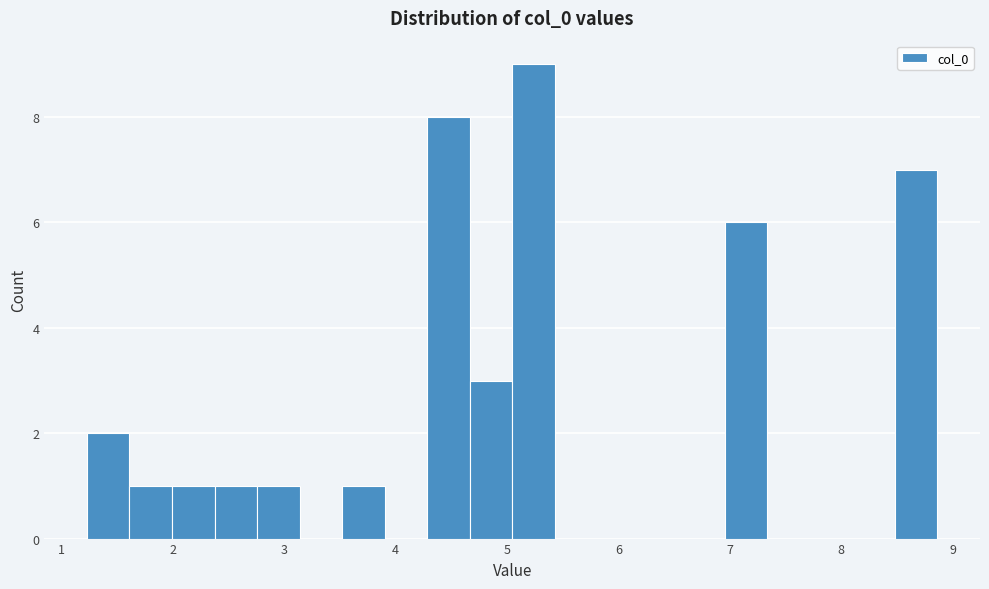

Around what value on the x-axis is the tallest bar? Give the approximate position of its centre, as read against the axis.

5.2